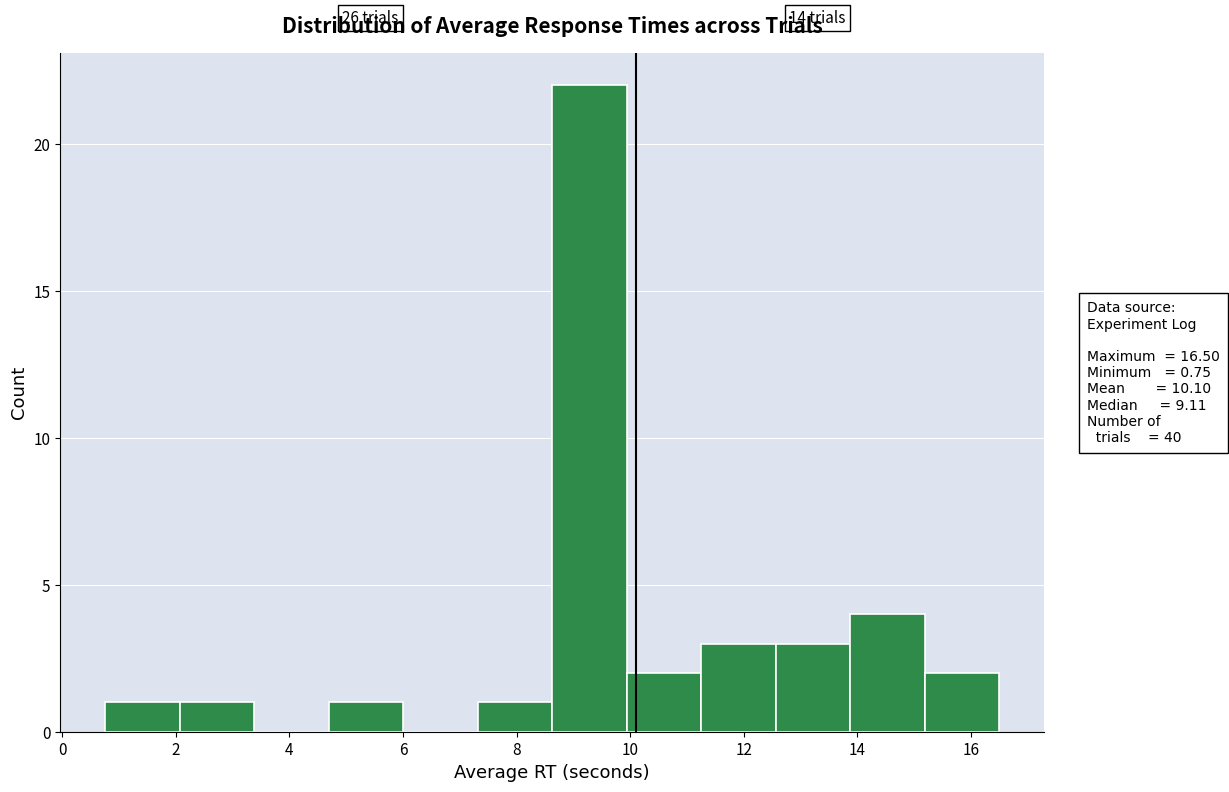

Over which range of the x-axis is the bar tallest?

8.6 to 10.0